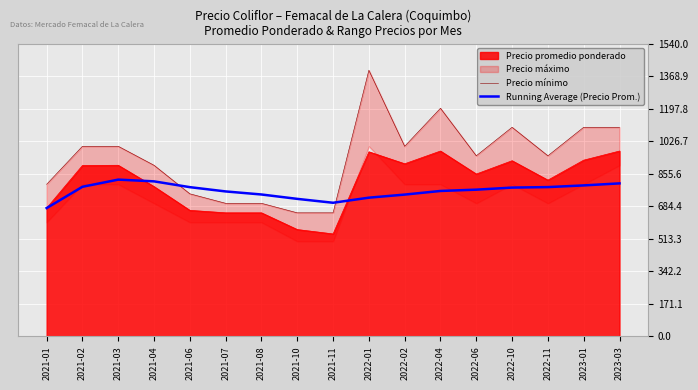

What is the minimum value for Running Average (Precio Prom.)?

675.0